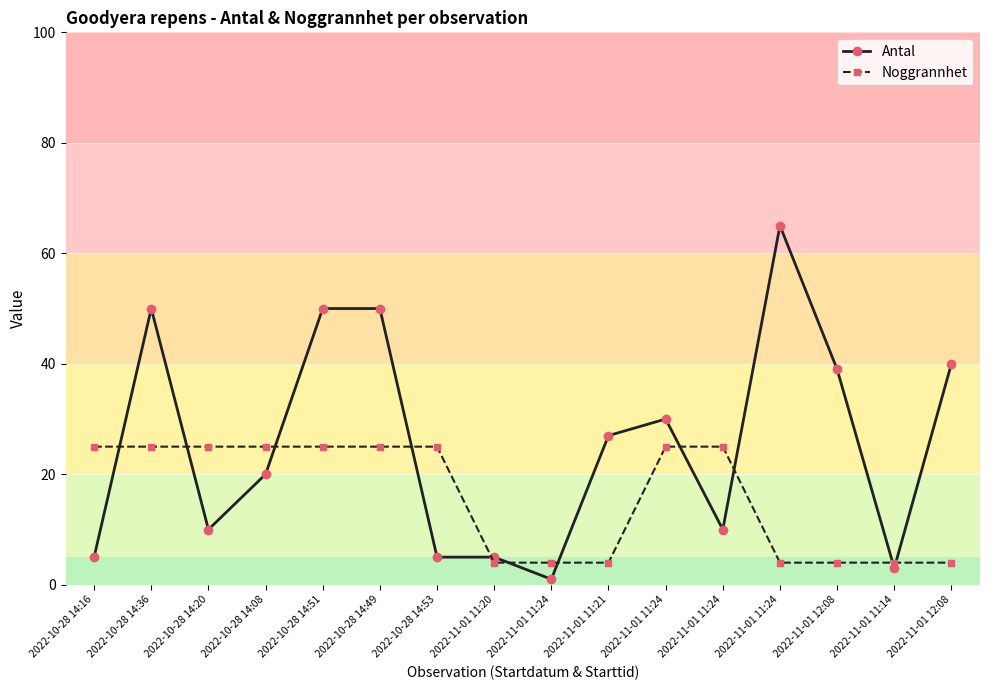

How many data points does each series have?

16